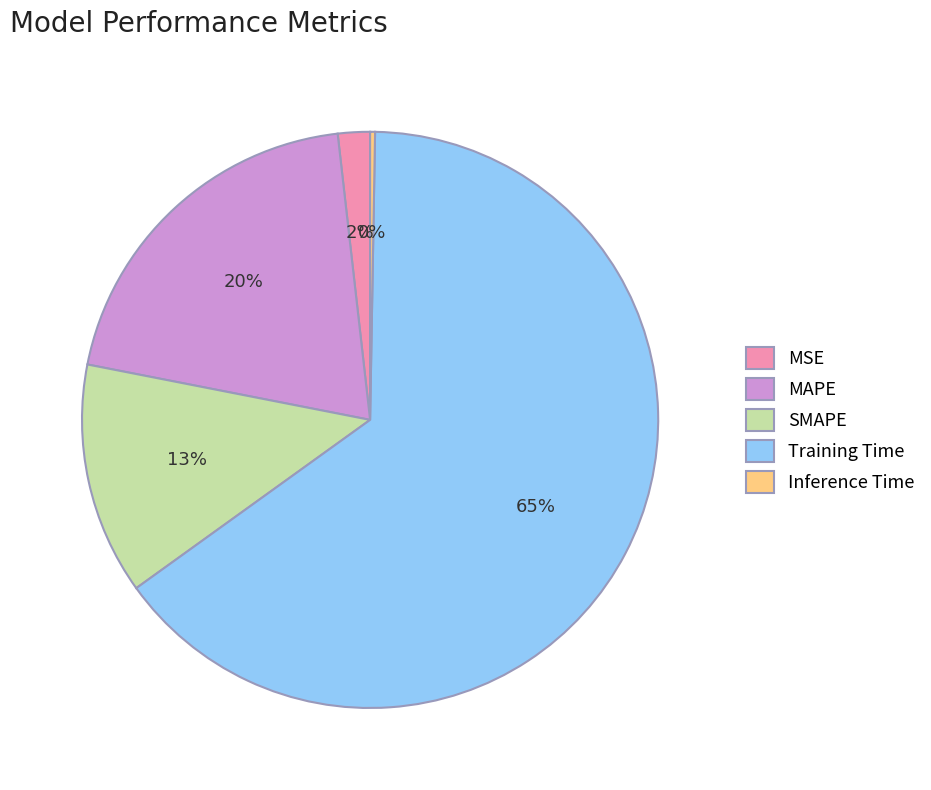

The Training Time slice represents 65% of the pie. True or false?

True